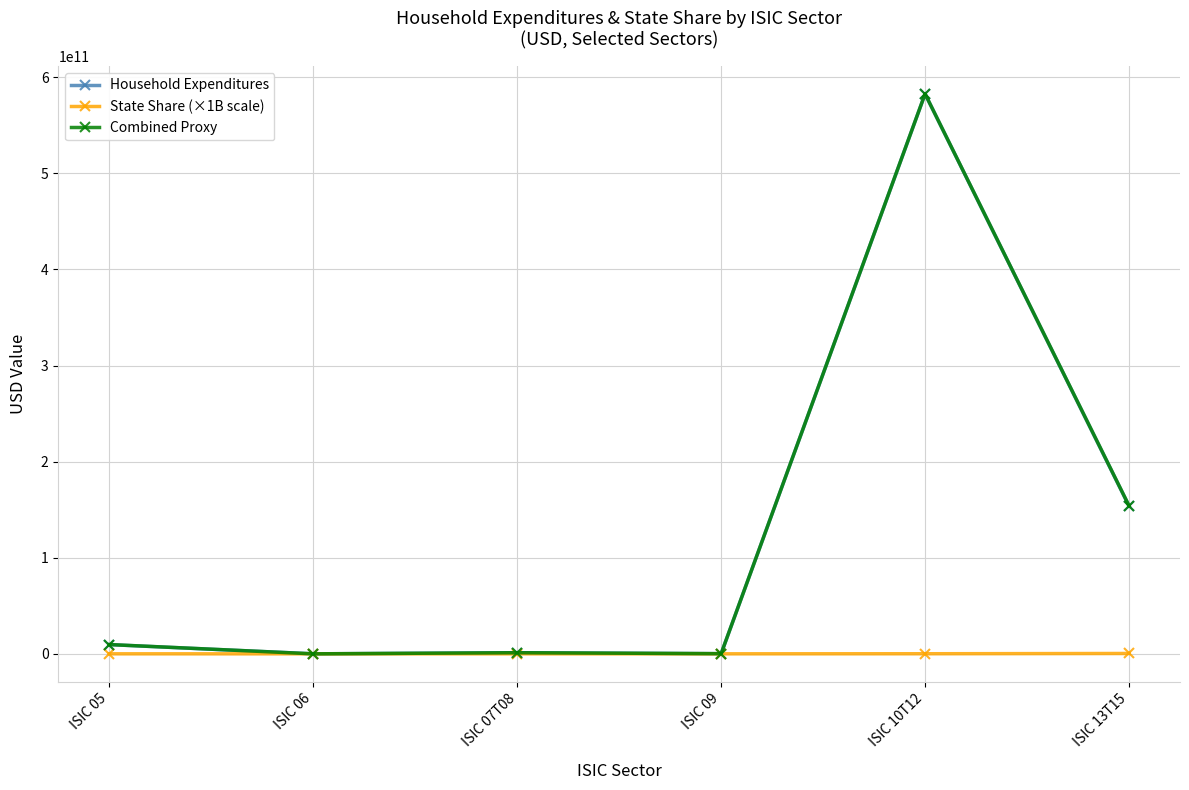

Which series has the largest range (max minus min)?

Combined Proxy